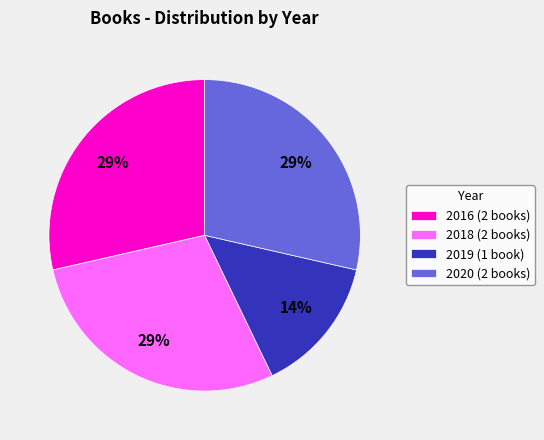

What is the ratio of the value at 2018 (2 books) to the value at 2016 (2 books)?

1.0